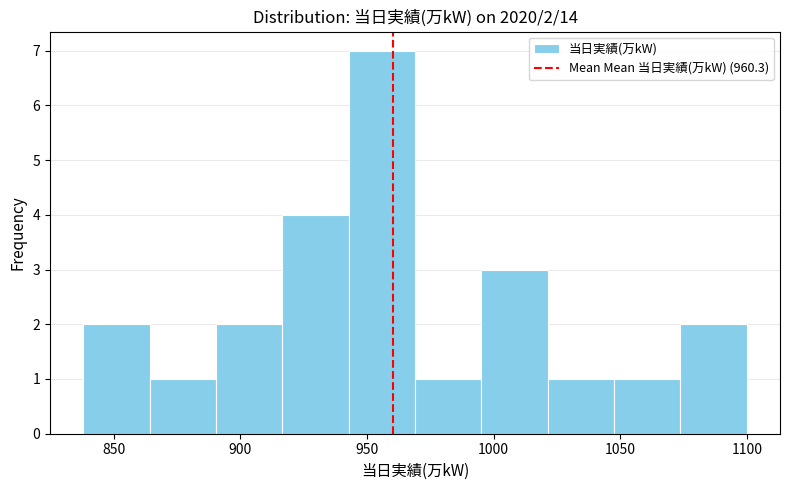

Over which range of the x-axis is the bar tallest?

945 to 970